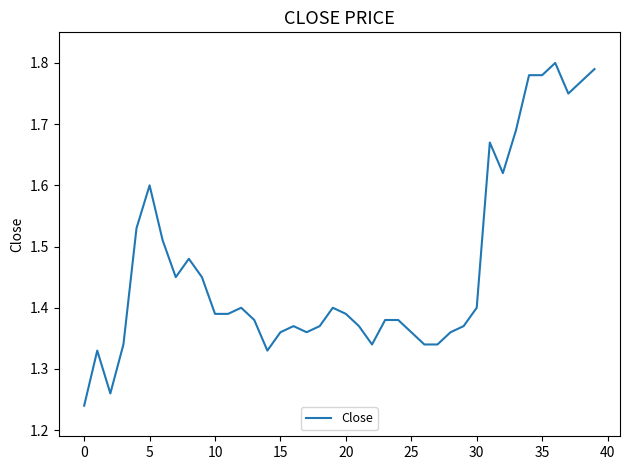

The value at 35 is 1.0. True or false?

False